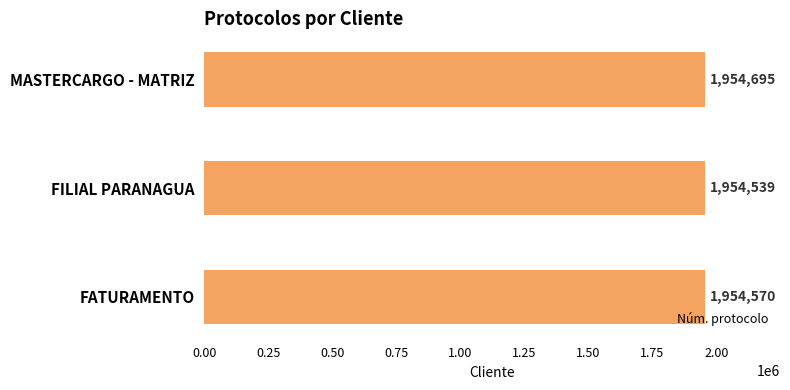

Is it true that the value at FILIAL PARANAGUA is 1954539?

True